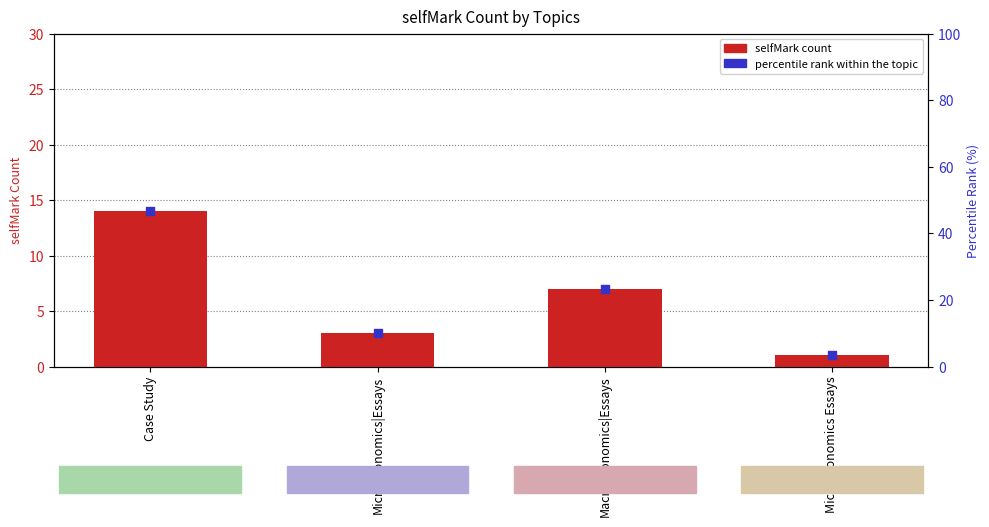

Which series has the widest spread of Y values?

selfMark count